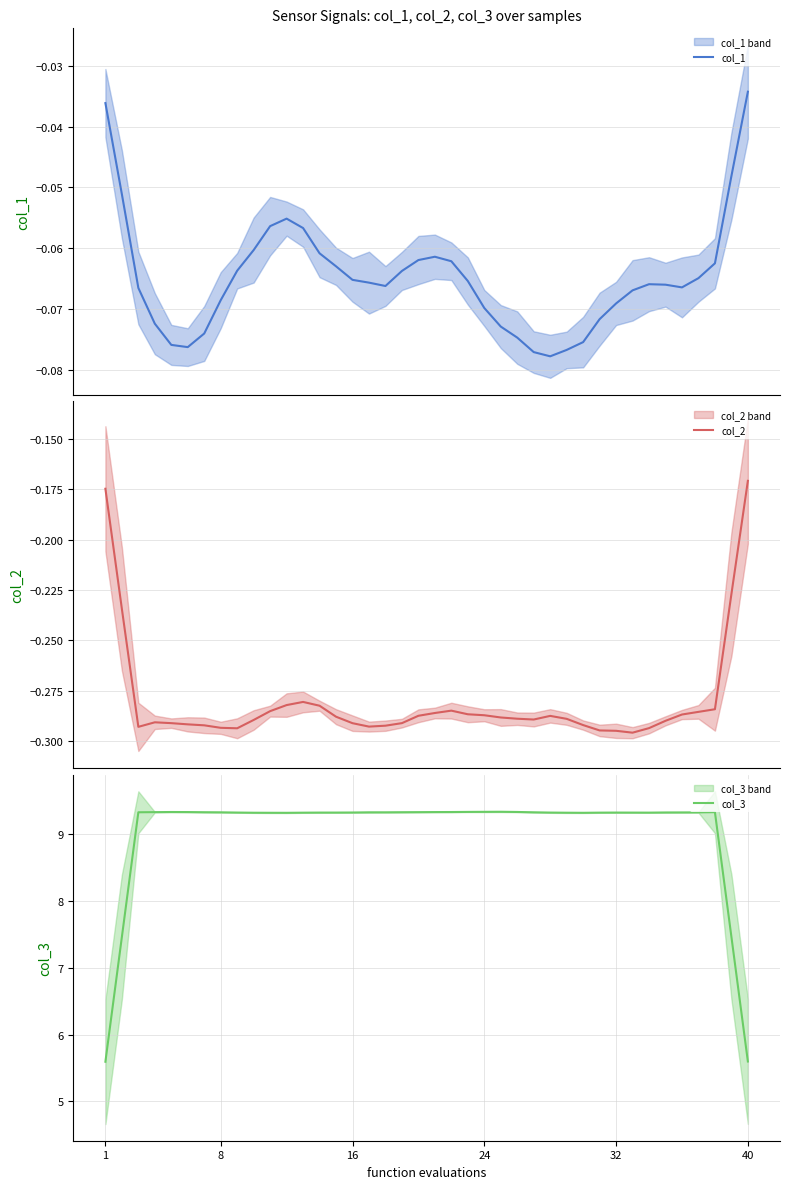

True or false: col_3 and col_1 intersect in this chart.

False